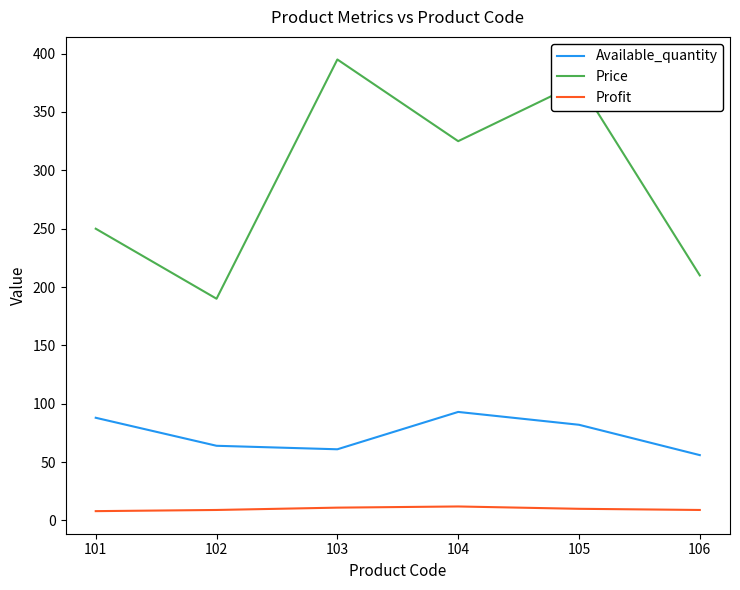

True or false: Price has a value of 115 at 102.

False